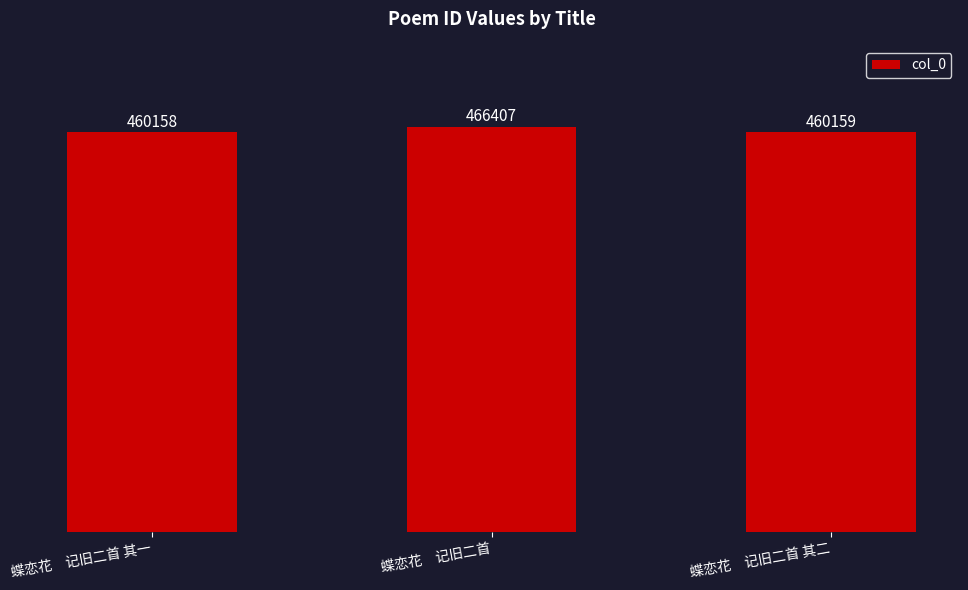

Rank the categories by value from highest to lowest.

蝶恋花　记旧二首, 蝶恋花　记旧二首 其二, 蝶恋花　记旧二首 其一